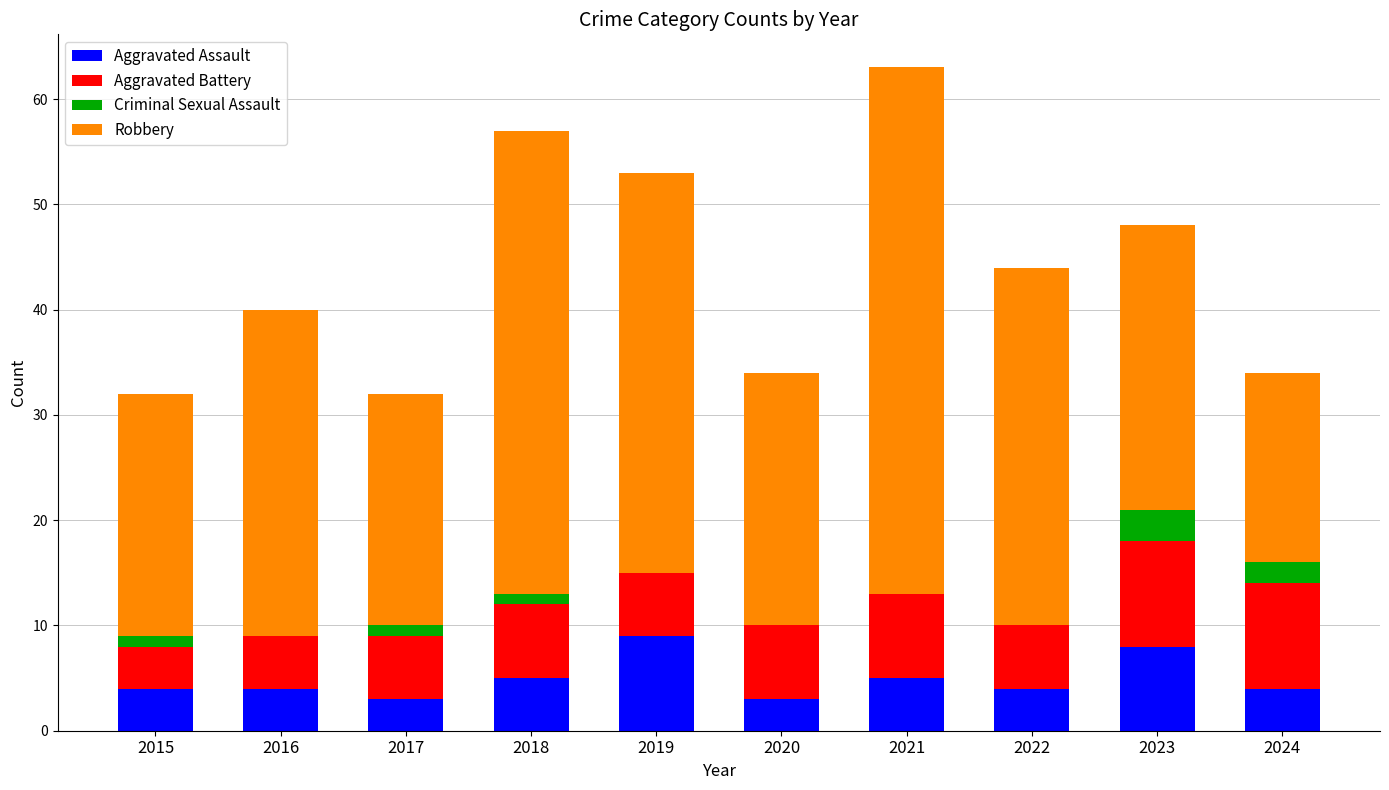

What is the sum of all Aggravated Assault values?

49